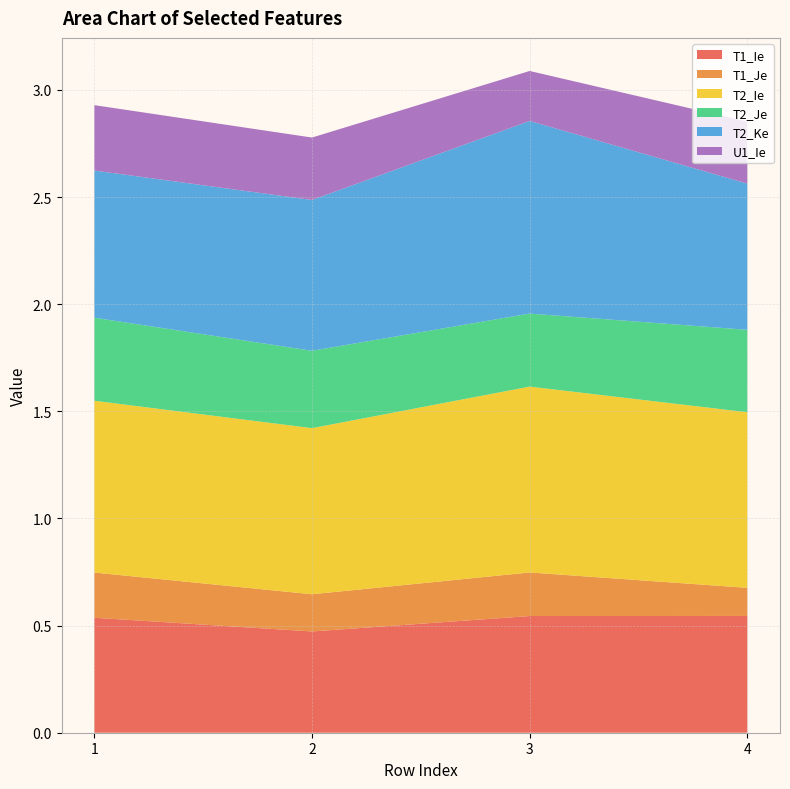

Reading left to right, what are all the values shown in this chart?

T1_Ie: 0.5	0.5	0.5	0.5
T1_Je: 0.2	0.2	0.2	0.1
T2_Ie: 0.8	0.8	0.9	0.8
T2_Je: 0.4	0.4	0.3	0.4
T2_Ke: 0.7	0.7	0.9	0.7
U1_Ie: 0.3	0.3	0.2	0.3